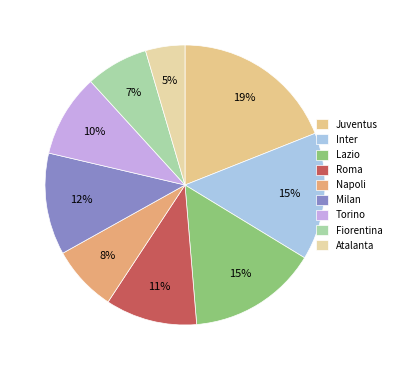

What portion of the pie excludes Napoli?

92.4%